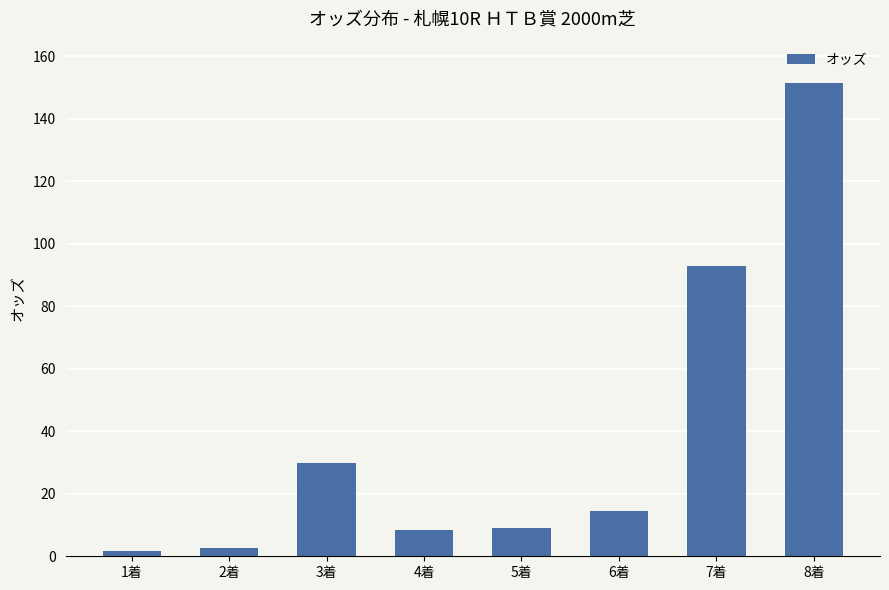

Count the number of categories in the chart.

8